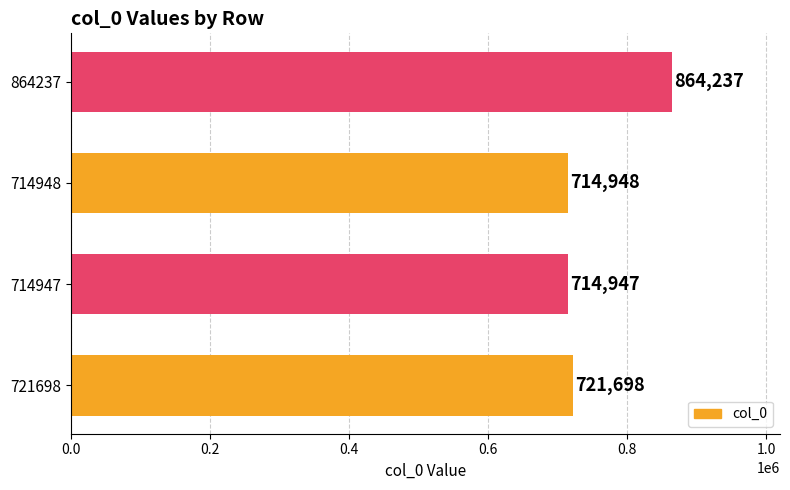

Reading top to bottom, what are all the values shown in this chart?

864237=864237	714948=714948	714947=714947	721698=721698